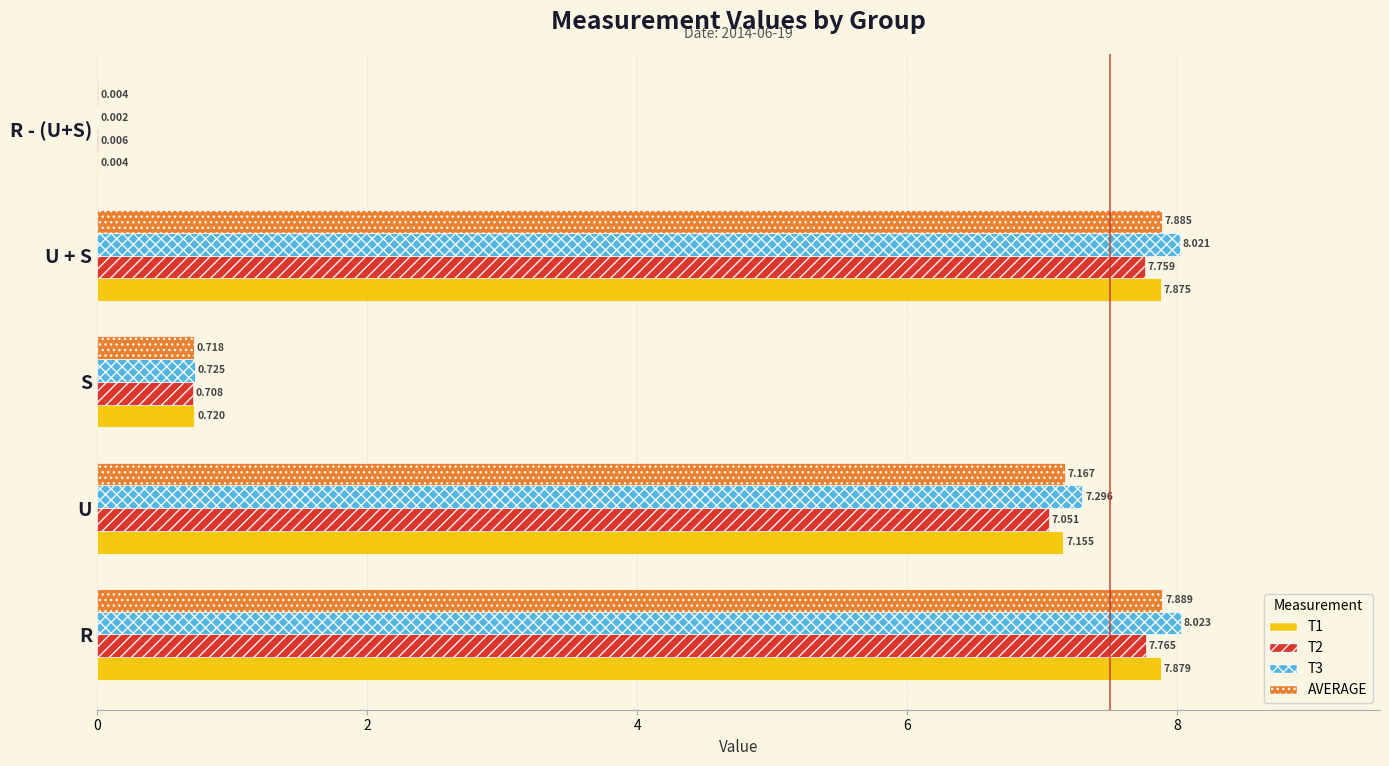

At which category is the sum across all series the highest?

R